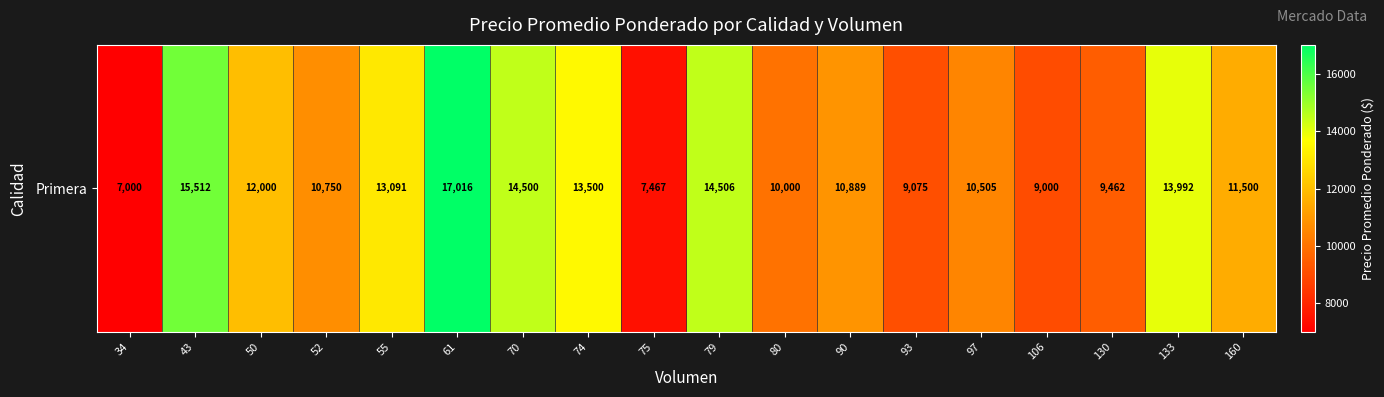

What value does the data have at 50, to the nearest 50?

12000